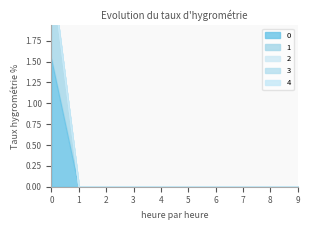

At 2, list the series in order from largest to smallest.

0, 1, 2, 3, 4